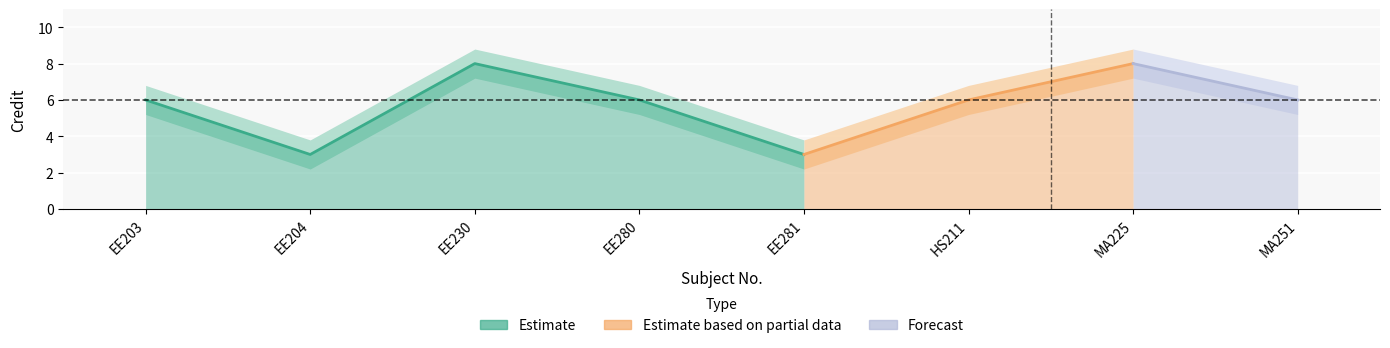

What is the sum of the values at MA251 and EE203?

12